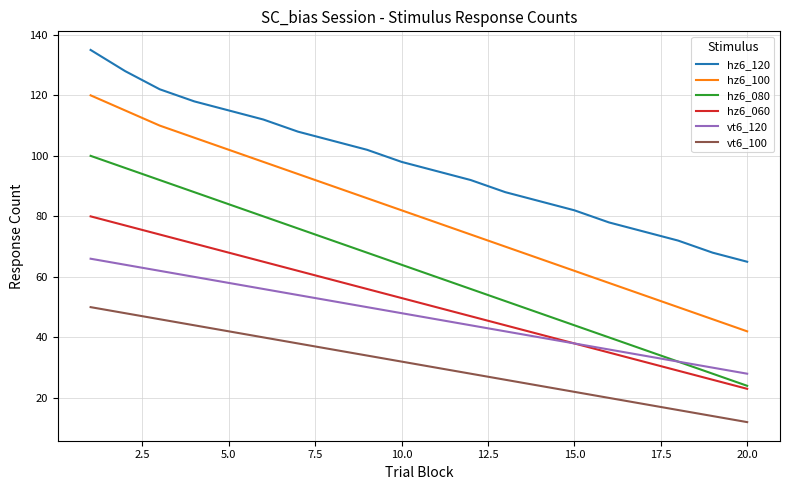

True or false: vt6_120 and hz6_100 intersect in this chart.

False